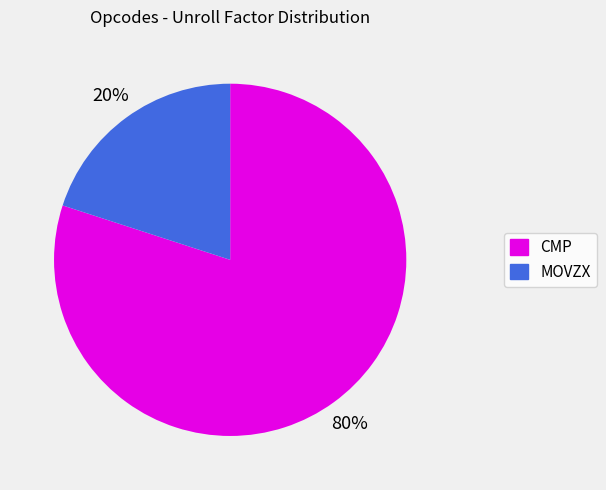

Is it true that MOVZX is 13% of the pie?

False